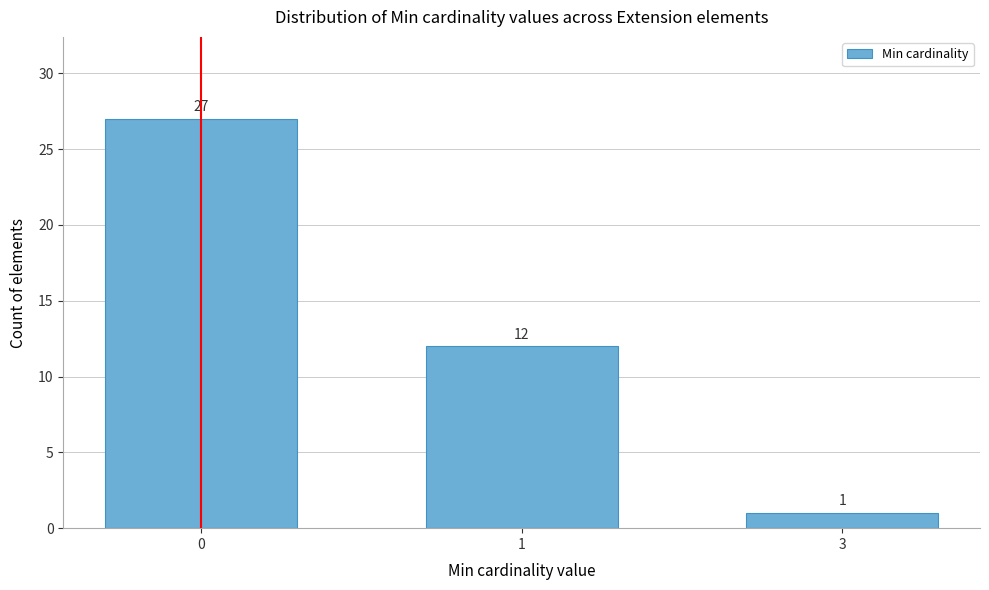

Reading left to right, what are all the values shown in this chart?

0=27	1=12	3=1